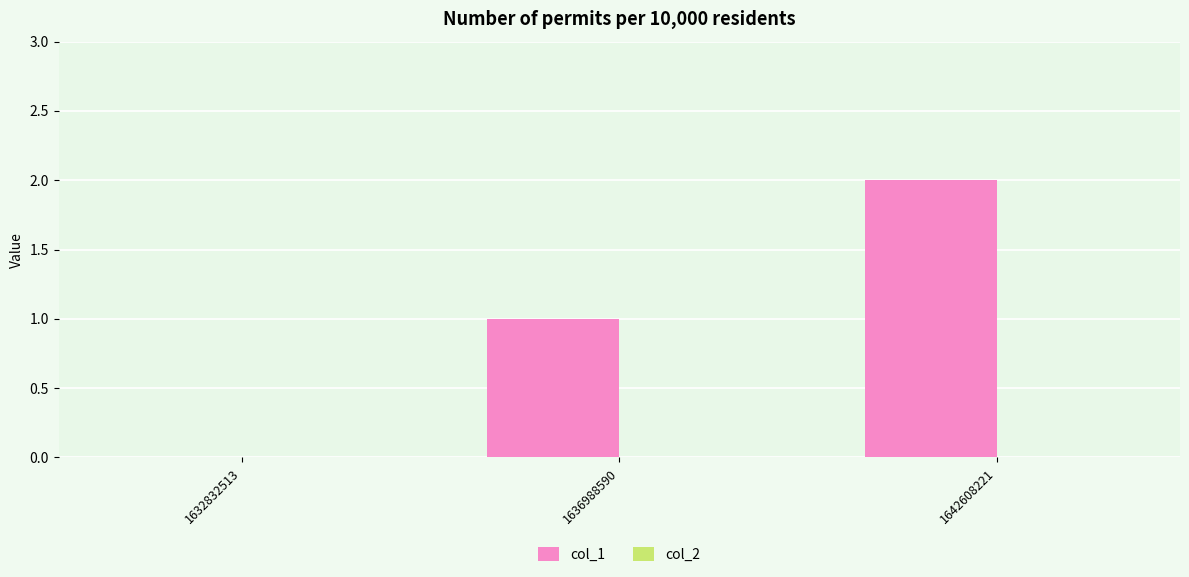

Which label corresponds to the largest value in the chart?

1642608221